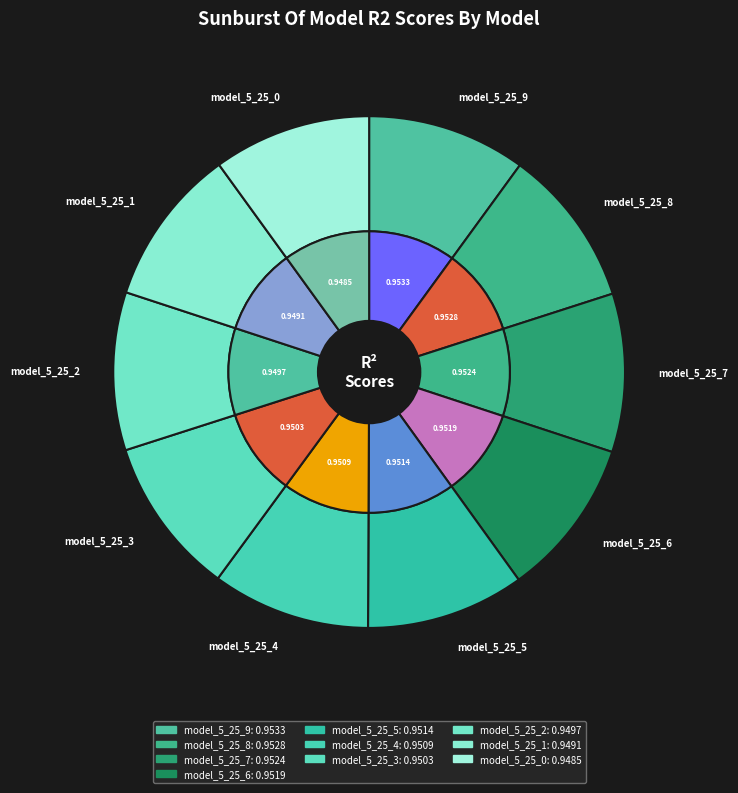

Does model_5_25_5 represent more than half of the total?

No